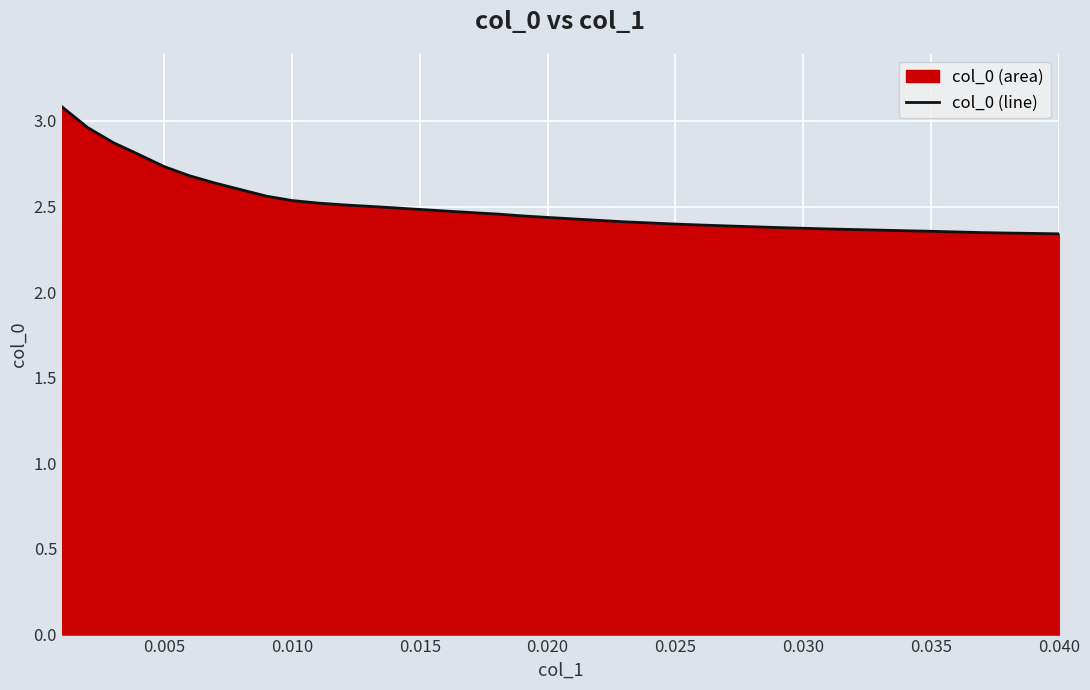

Reading left to right, what are all the values shown in this chart?

3.1	3.0	2.9	2.8	2.7	2.7	2.6	2.6	2.6	2.5	2.5	2.5	2.5	2.5	2.5	2.5	2.5	2.5	2.4	2.4	2.4	2.4	2.4	2.4	2.4	2.4	2.4	2.4	2.4	2.4	2.4	2.4	2.4	2.4	2.4	2.4	2.3	2.3	2.3	2.3